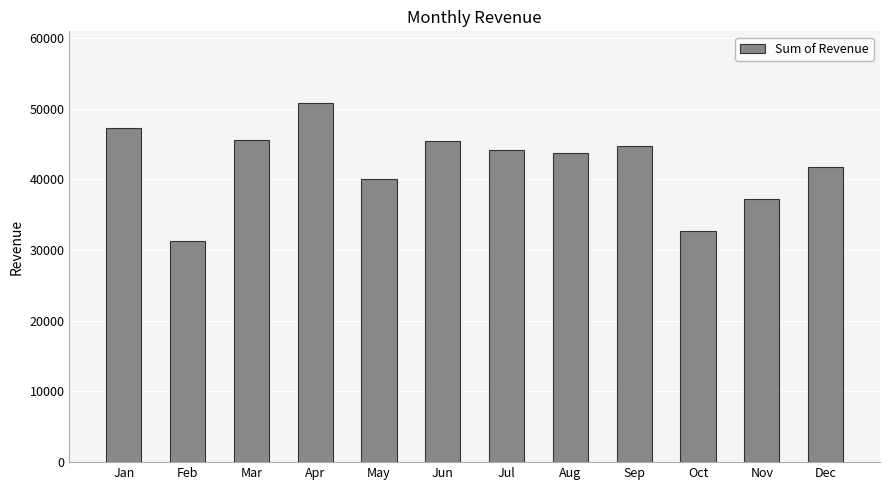

Does the chart contain any negative values?

No